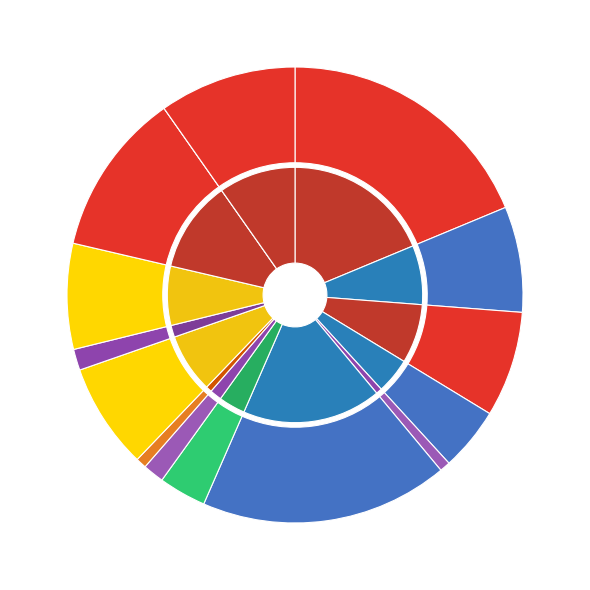

What is the change in value from AG to GE?

-3